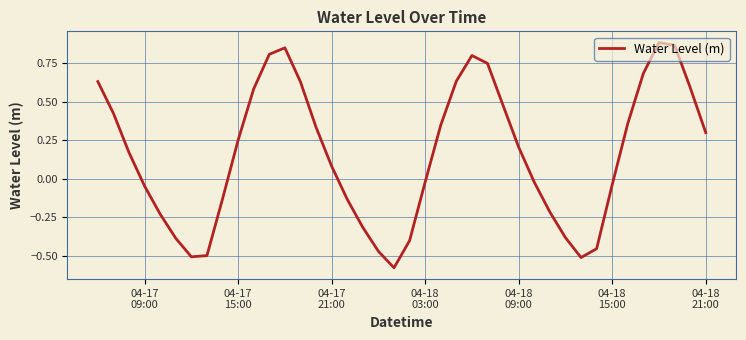

Does the chart have visible grid lines?

Yes